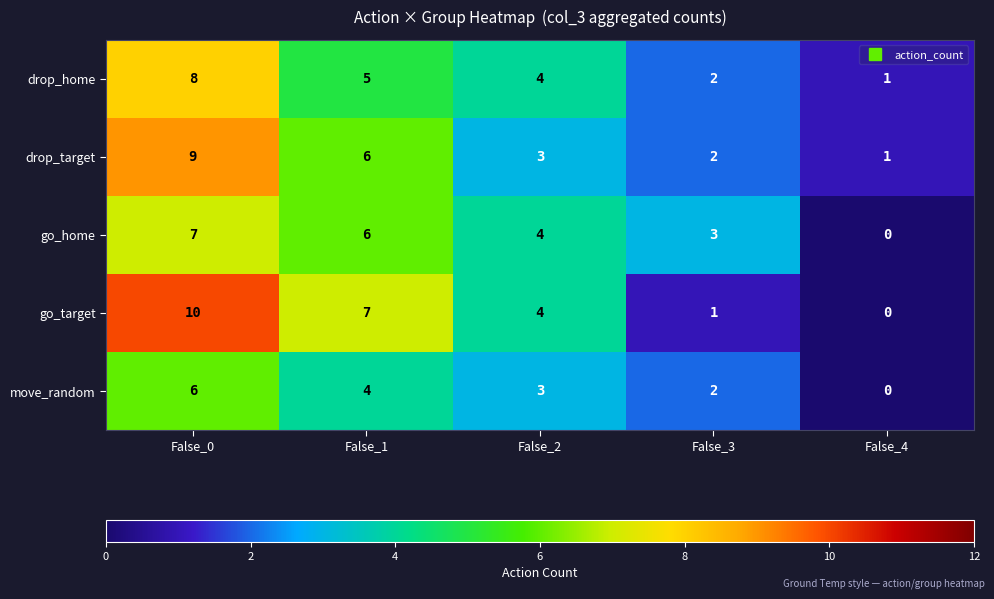

Is it true that go_home equals 5 at False_3?

False